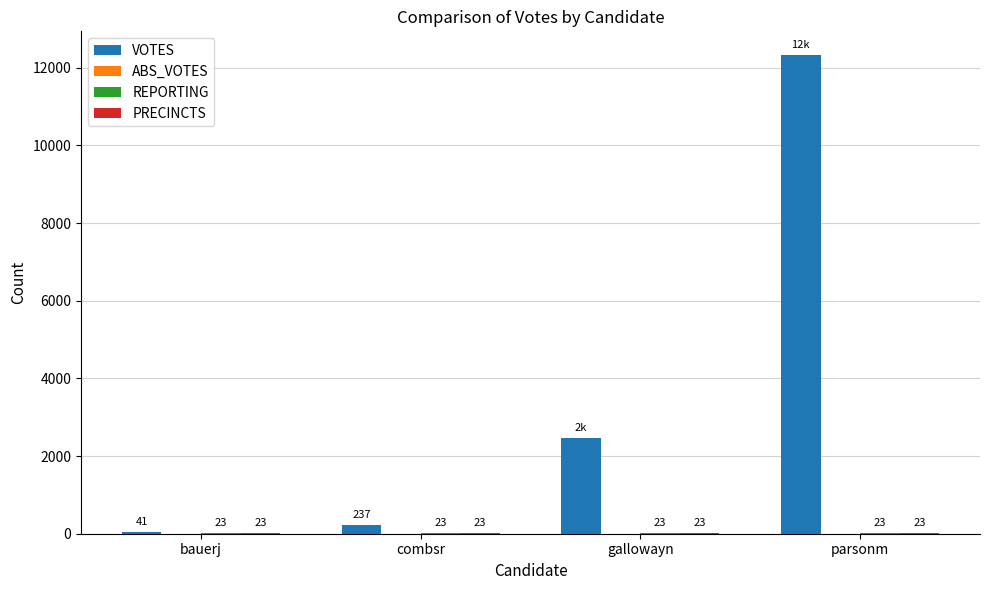

Which series has the largest total across all categories?

VOTES